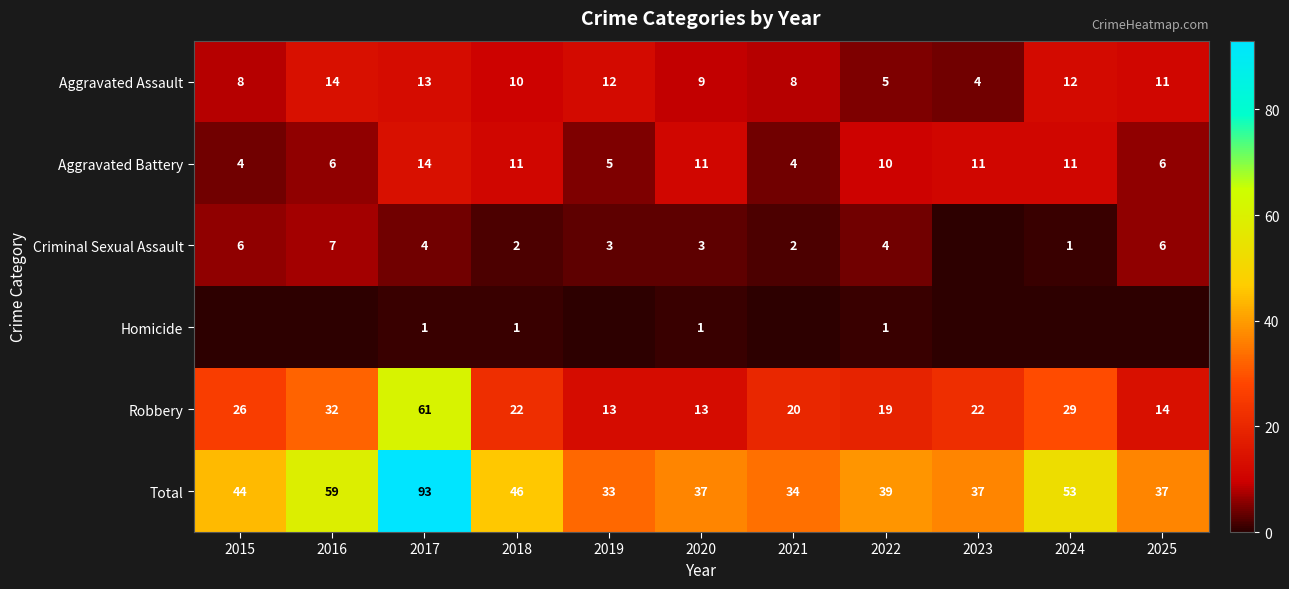

What is the total value across all series at 2017?

186